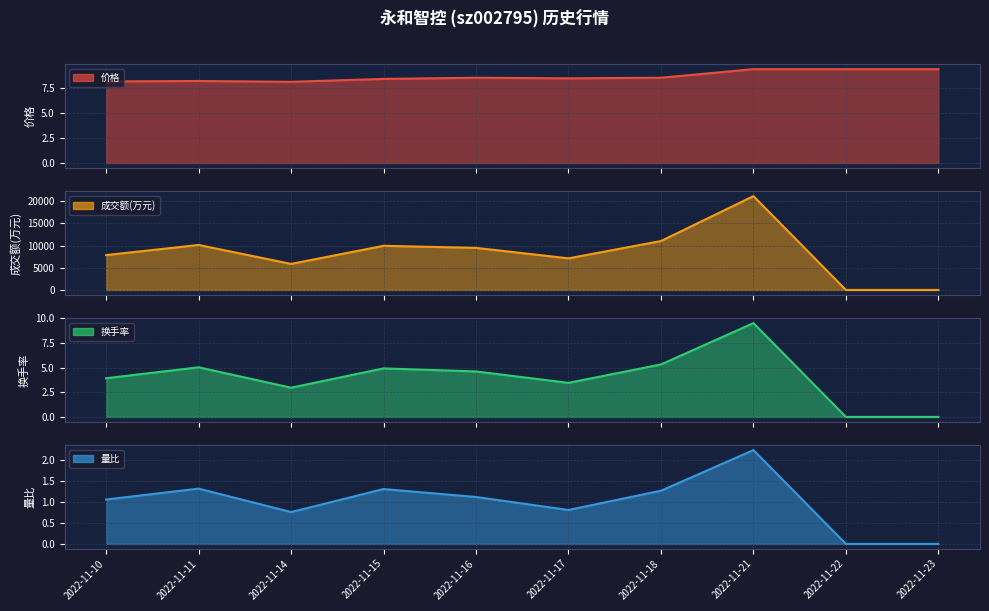

Between 2022-11-11 and 2022-11-15, which series saw the biggest shift?

成交额(万元)